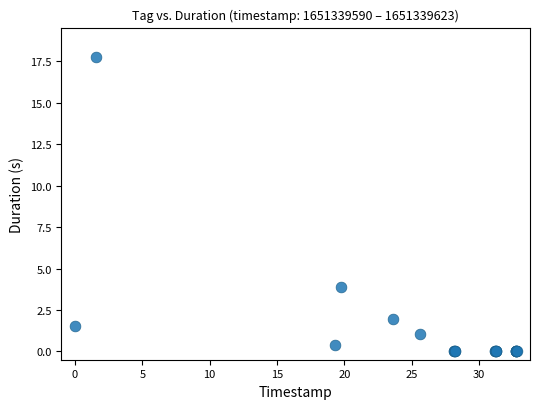

What Y value in the scatter plot is closest to 8?

3.9